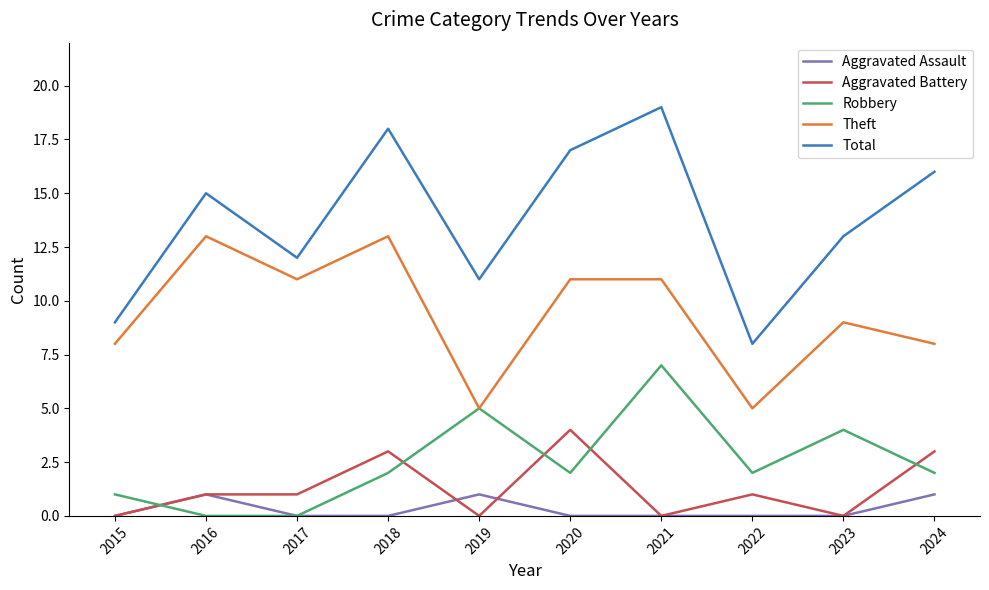

Rank the series by their maximum value, from lowest to highest.

Aggravated Assault, Aggravated Battery, Robbery, Theft, Total